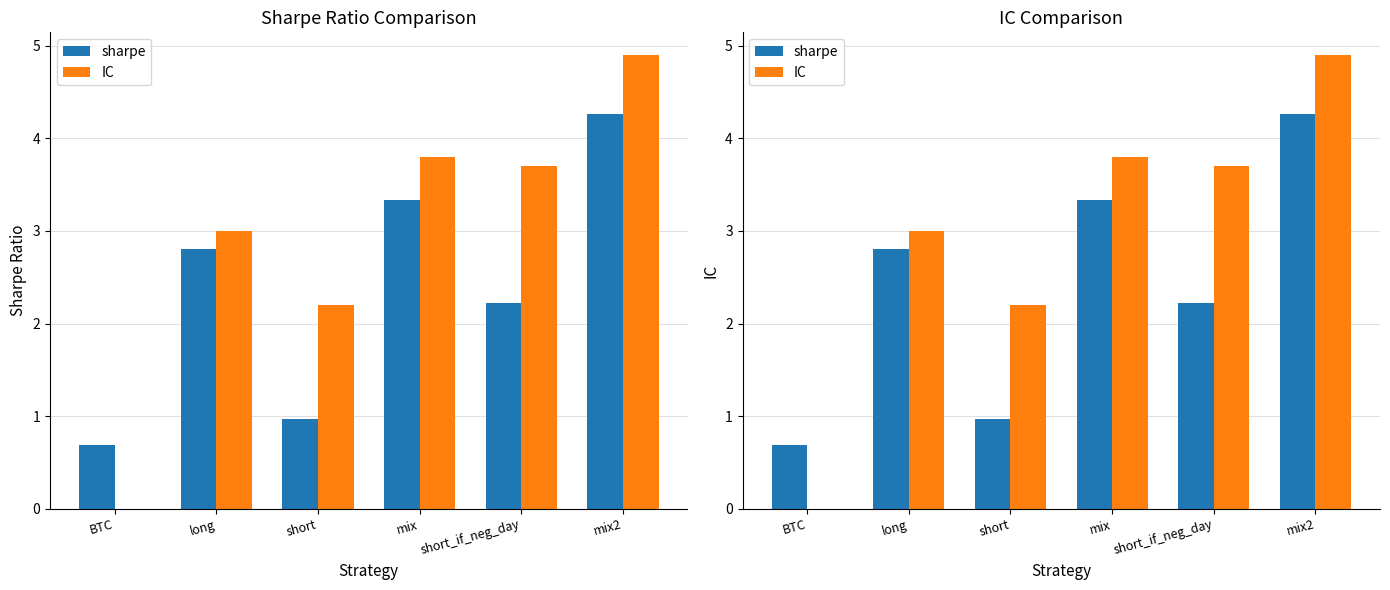

Which label corresponds to the largest value in the chart?

mix2